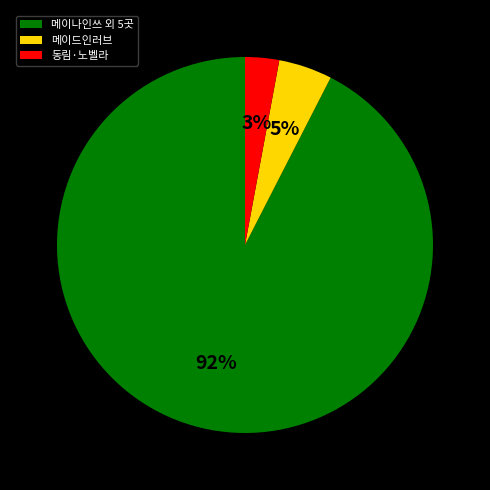

Does 메이나인쓰 외 5곳 represent more than half of the total?

Yes